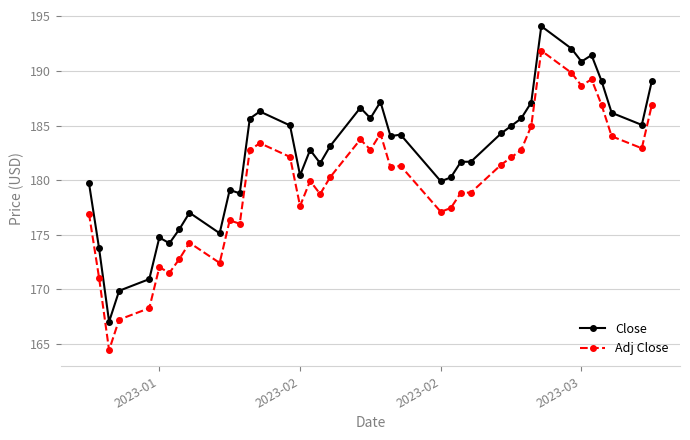

True or false: Close and Adj Close intersect in this chart.

False